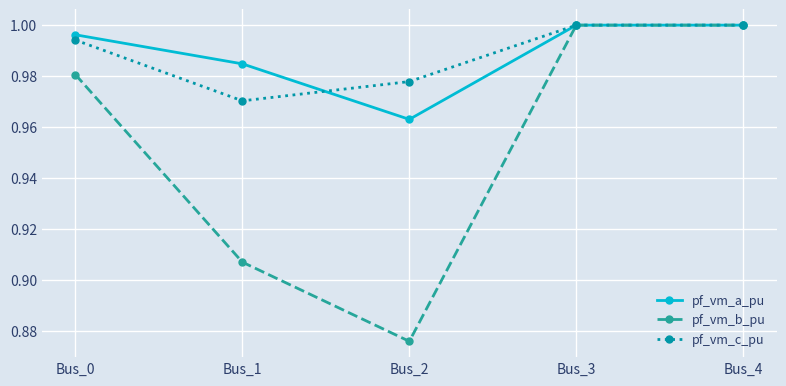

Which series changed the most between Bus_1 and Bus_2?

pf_vm_b_pu